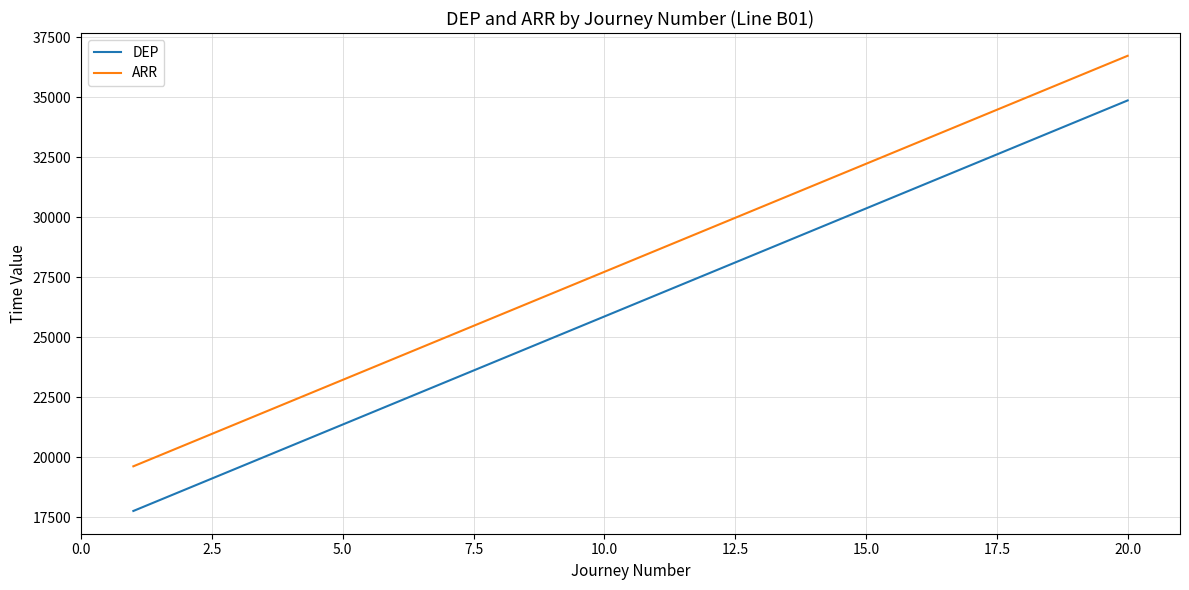

What is the minimum value shown in the chart?

17760